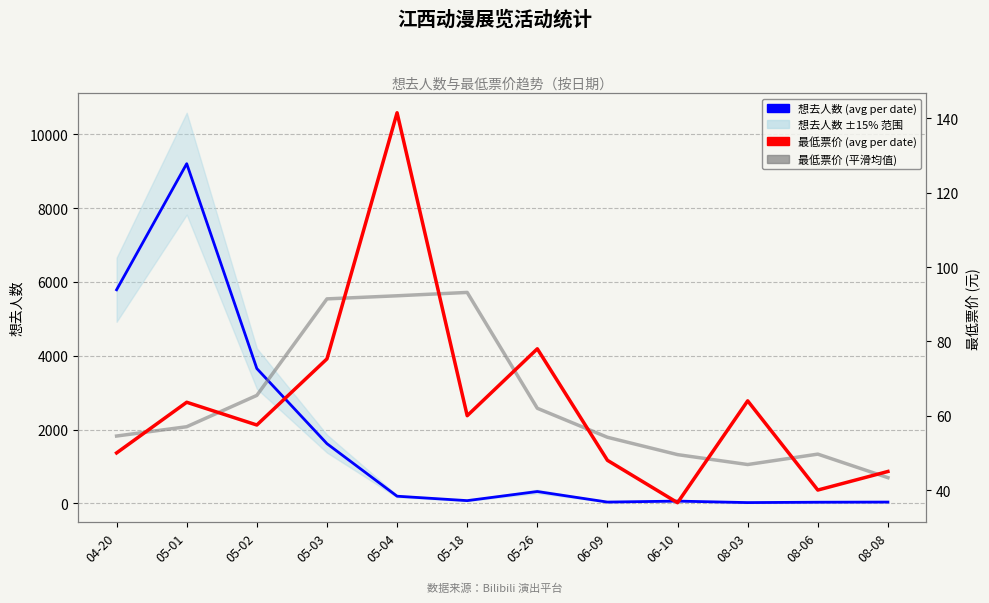

Rank the series by their maximum value, from lowest to highest.

最低票价 (5-point average), 最低票价 (avg per date), 想去人数 (avg per date)